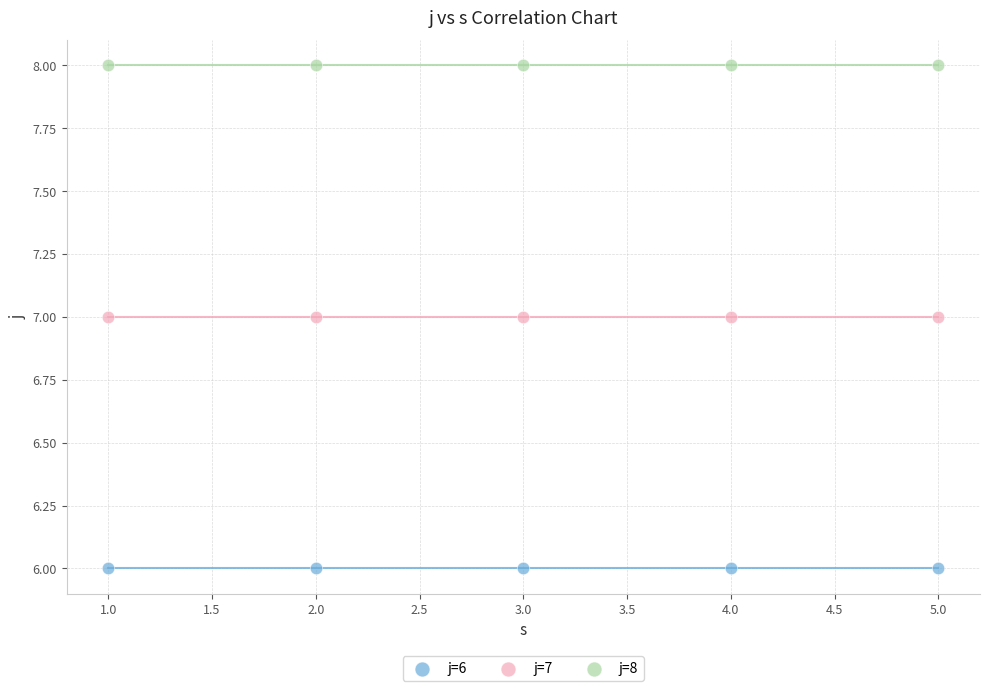

Which series reaches the minimum Y coordinate?

j=6